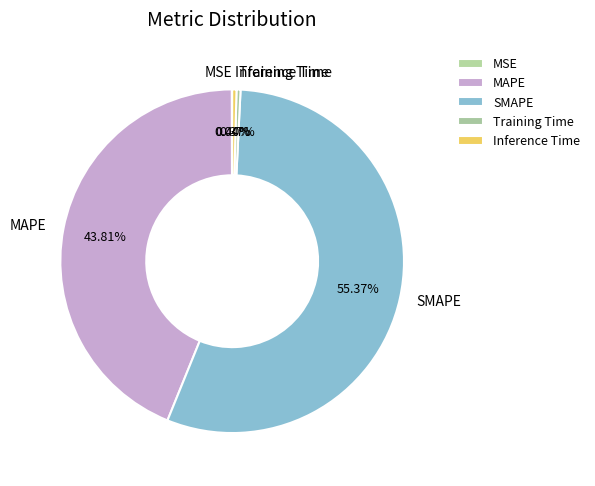

To the nearest percent, what percentage of the pie is SMAPE?

55%